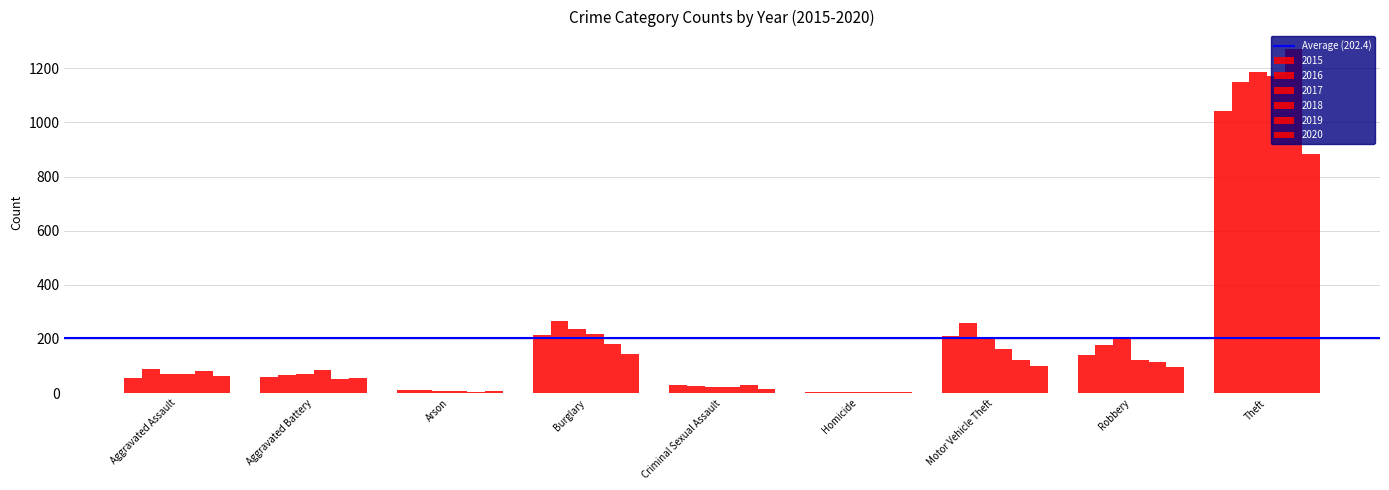

How many groups of bars are there?

9